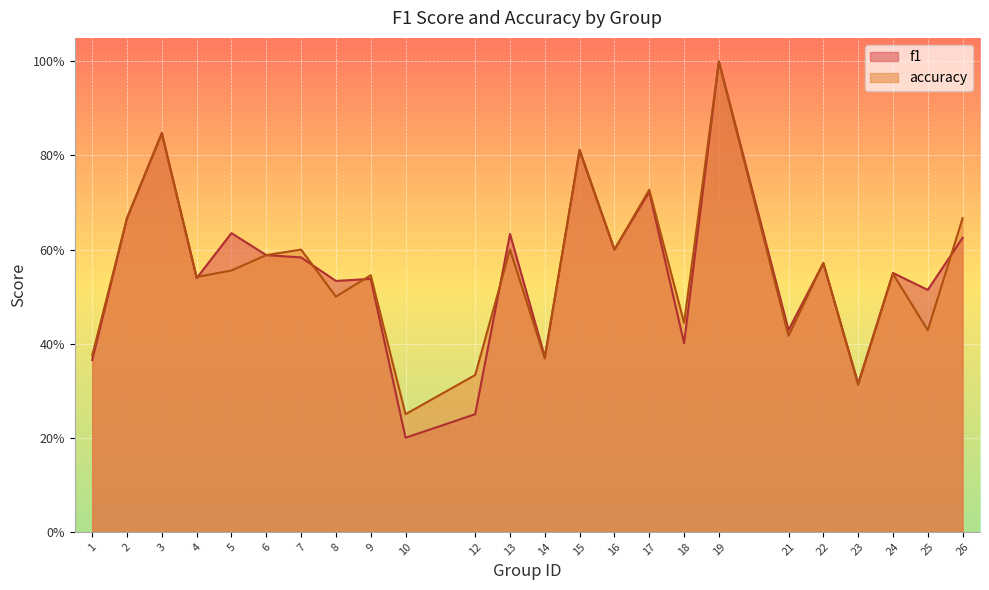

What is the value of the f1 point at the 7th from the left?

0.6